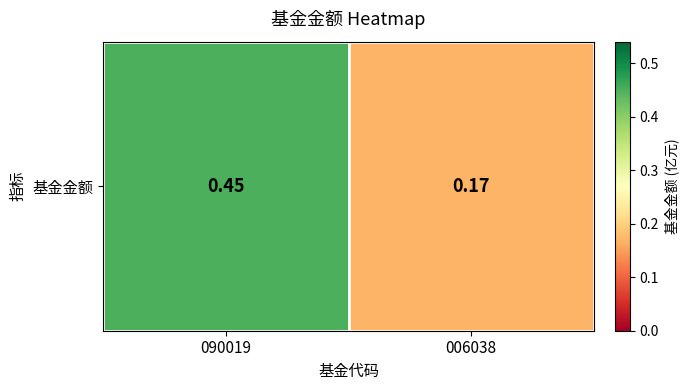

What is the difference between the values at 006038 and 090019?

0.3